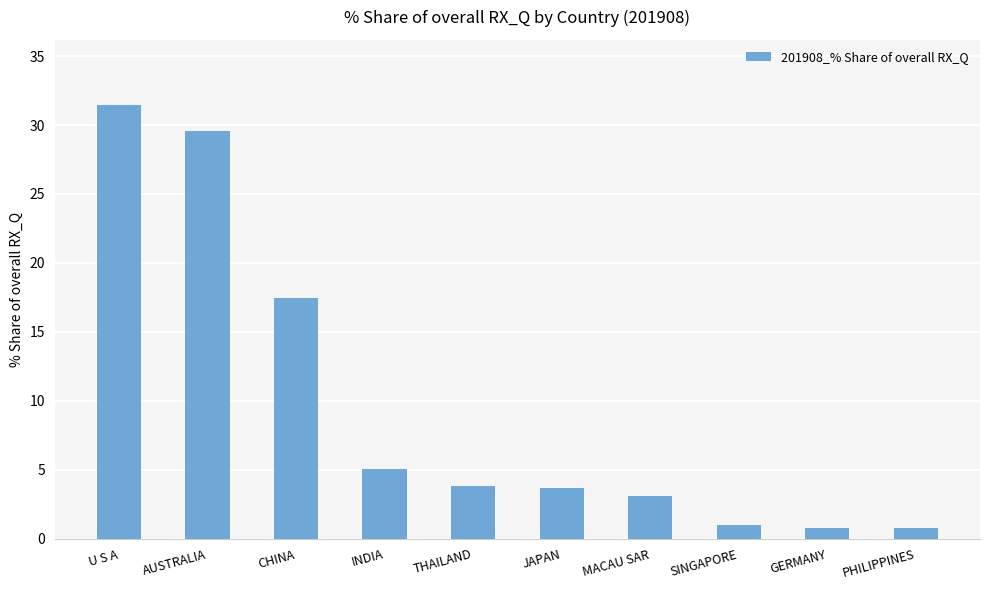

The value at GERMANY is 0.8. True or false?

True